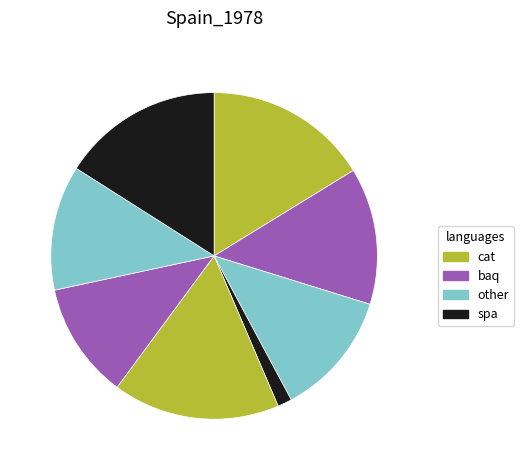

How many segments does this pie chart have?

8